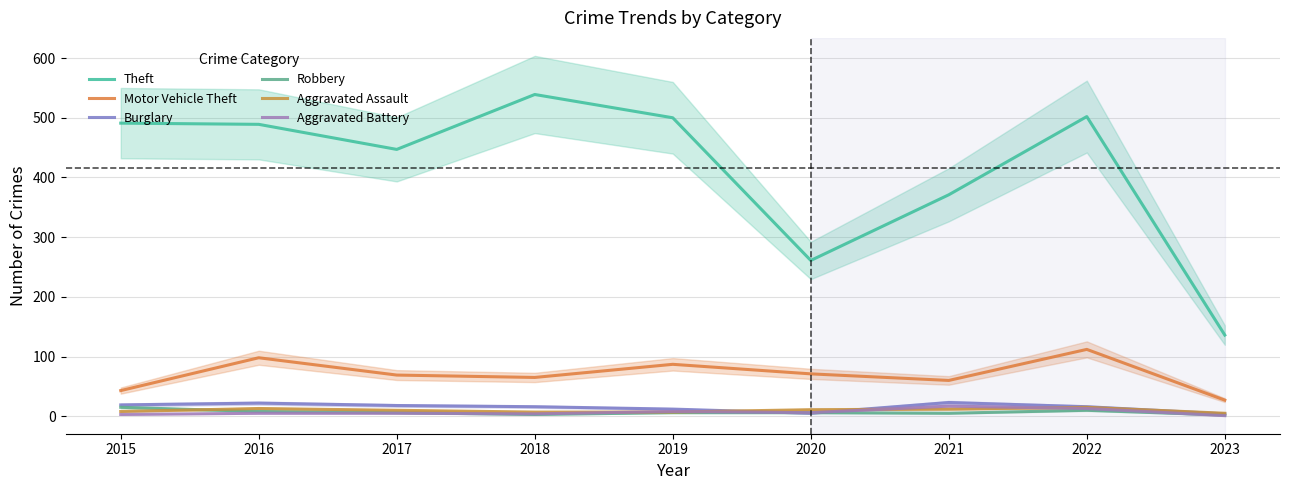

Rank the series at 2022 from lowest to highest value.

Robbery, Aggravated Battery, Aggravated Assault, Burglary, Motor Vehicle Theft, Theft